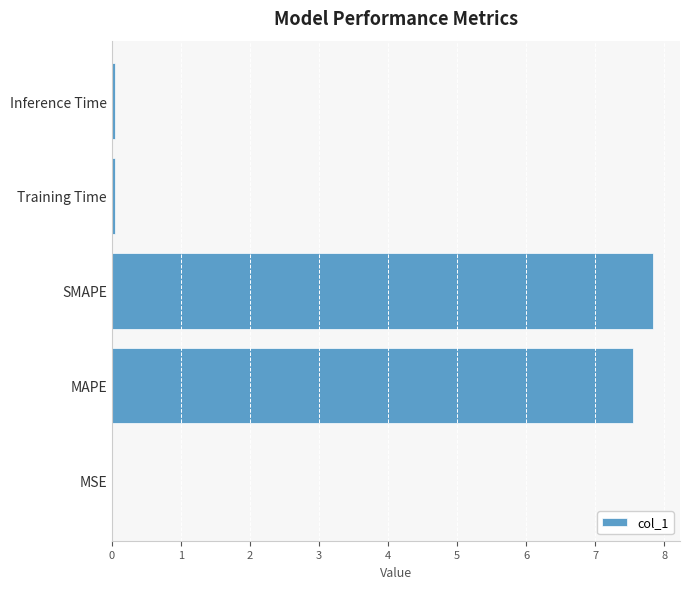

Is it true that the value at SMAPE is 10.4?

False